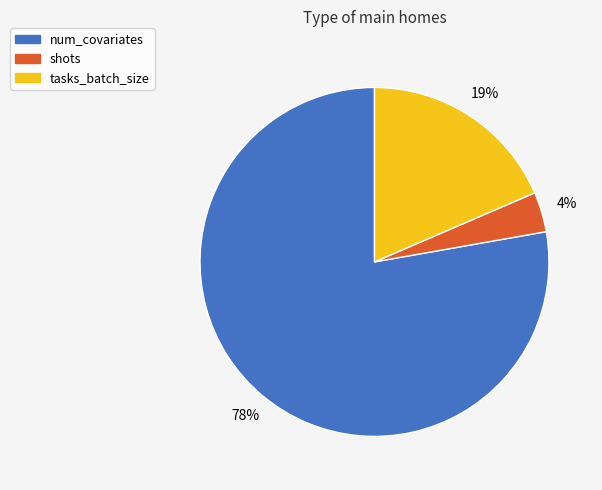

Which slice is the smallest?

shots